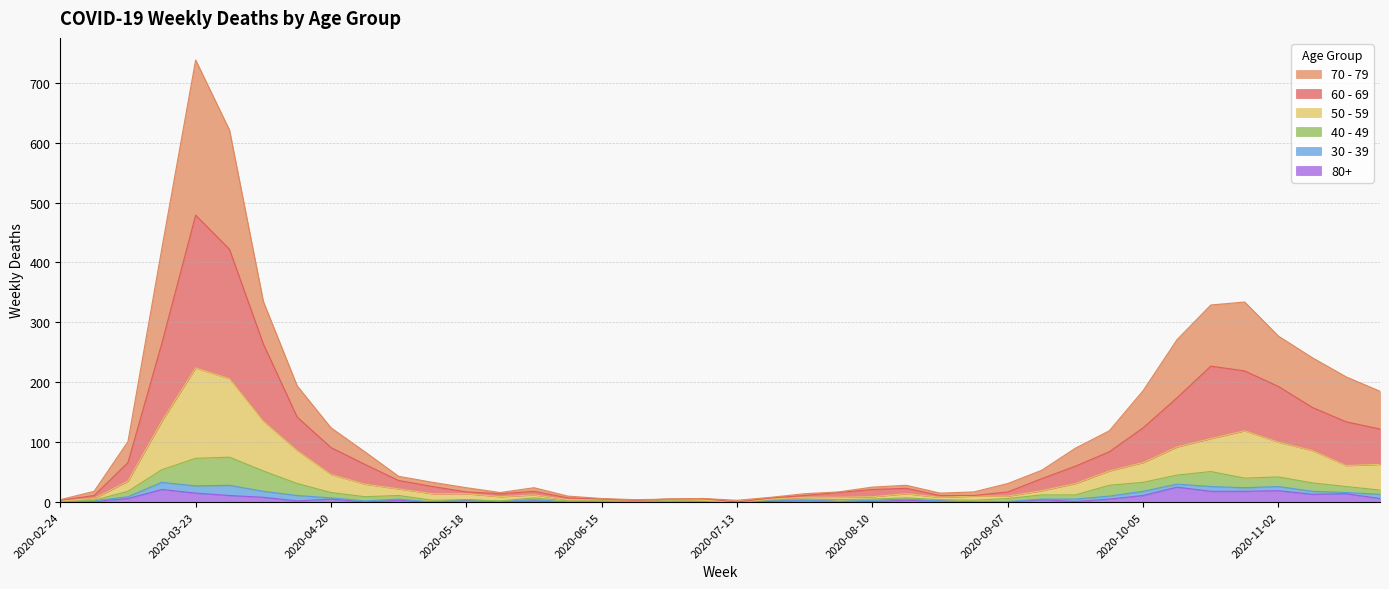

At which category is the sum across all series the highest?

2020-03-23